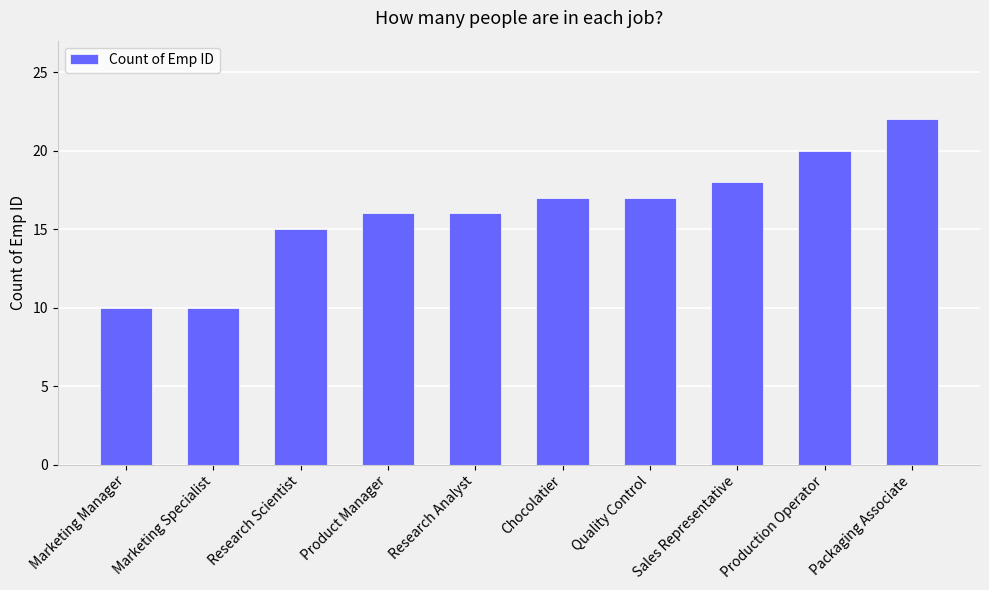

How many values are below 17?

5